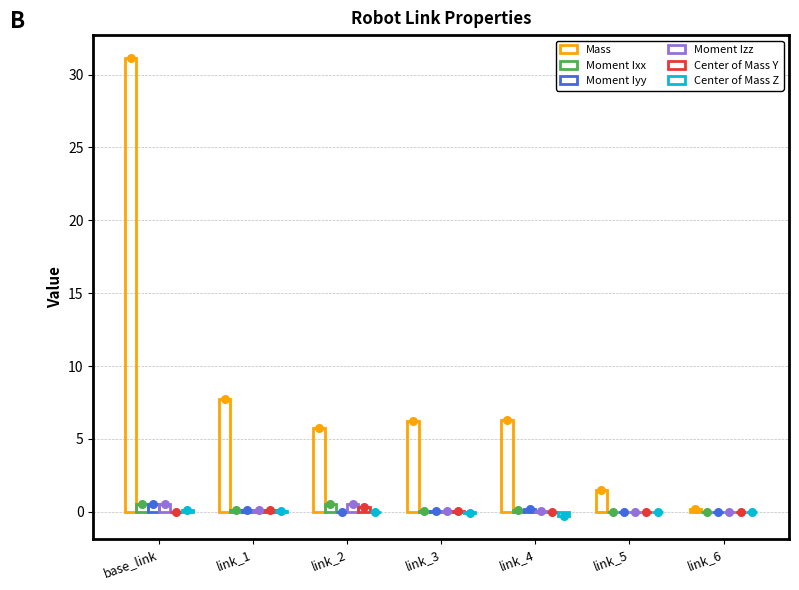

Which series reaches the minimum Y coordinate?

Center of Mass Z